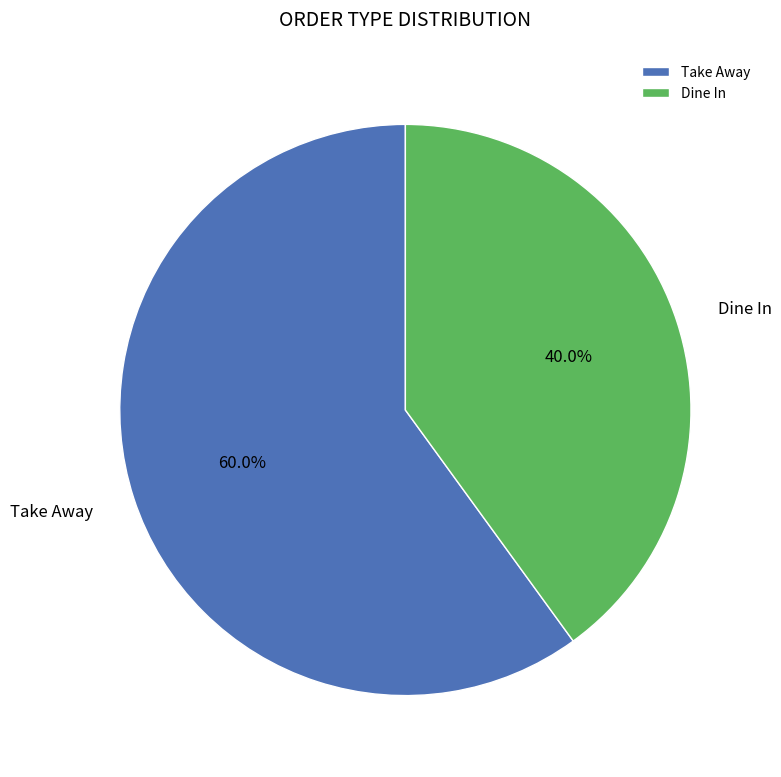

To the nearest percent, what portion does Dine In represent?

40%